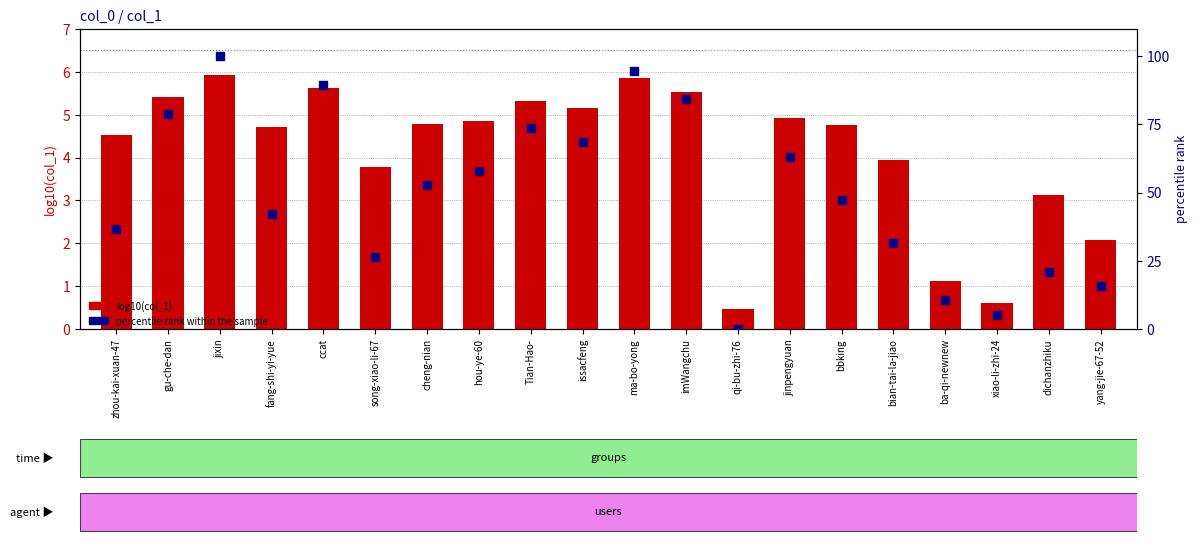

What are all the series names shown in the legend?

log10(col_1), percentile rank within the sample